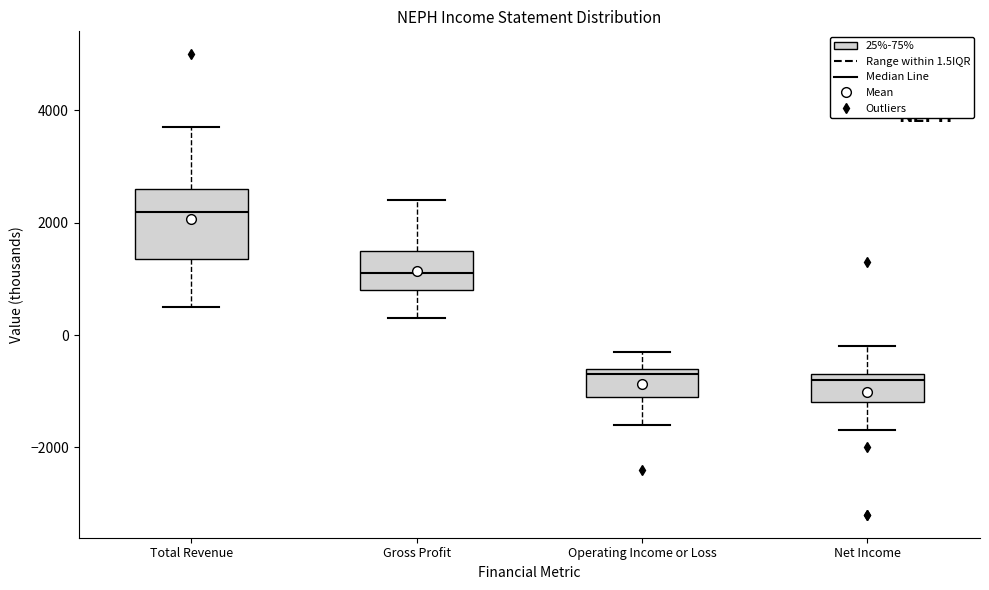

Reading left to right, read every box against the y-axis: the position of its median line, the range the box covers, and the ends of its whiskers. The values are not printed on the chart, so give them approximately, as read against the axis.

Total Revenue: median 2200, box 1400 to 2600, whiskers 600 to 3800
Gross Profit: median 1200, box 800 to 1600, whiskers 400 to 2400
Operating Income or Loss: median -600 (just below the box's upper edge), box -1000 to -600, whiskers -1600 to -200
Net Income: median -800, box -1200 to -600, whiskers -1600 to -200